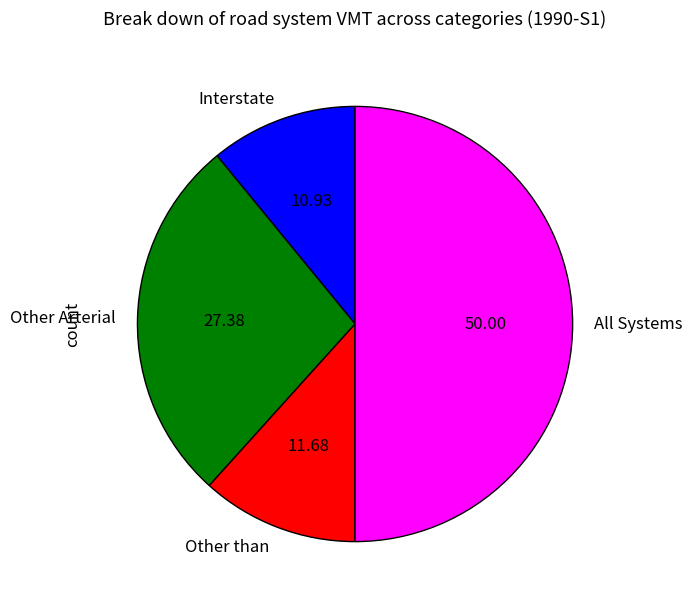

Approximately how many times larger is the value at Other Arterial compared to All Systems?

0.5